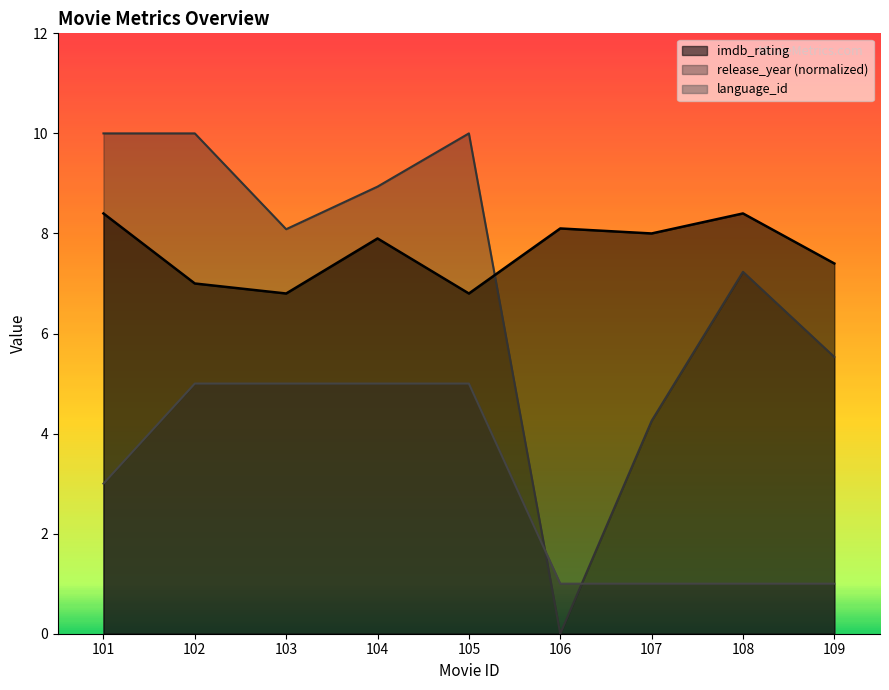

Which series has the widest spread of values?

release_year (normalized)